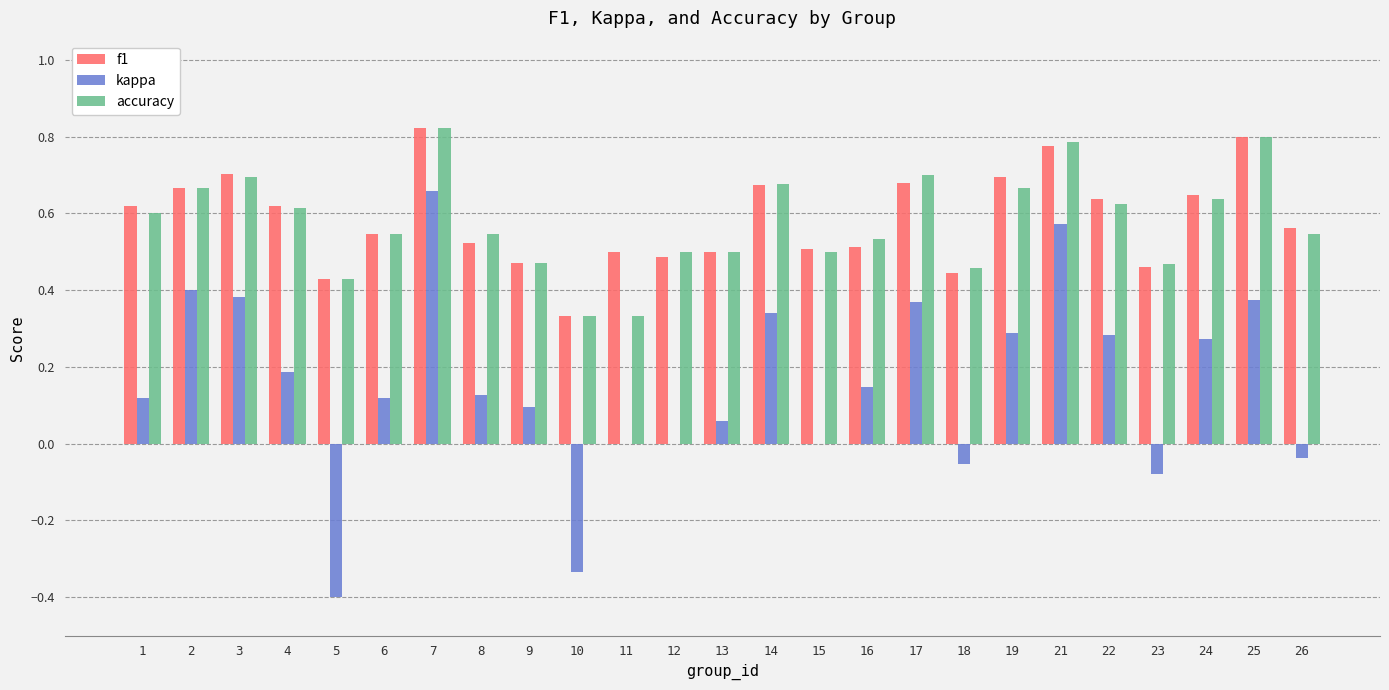

What is the sum of all kappa values?

3.9